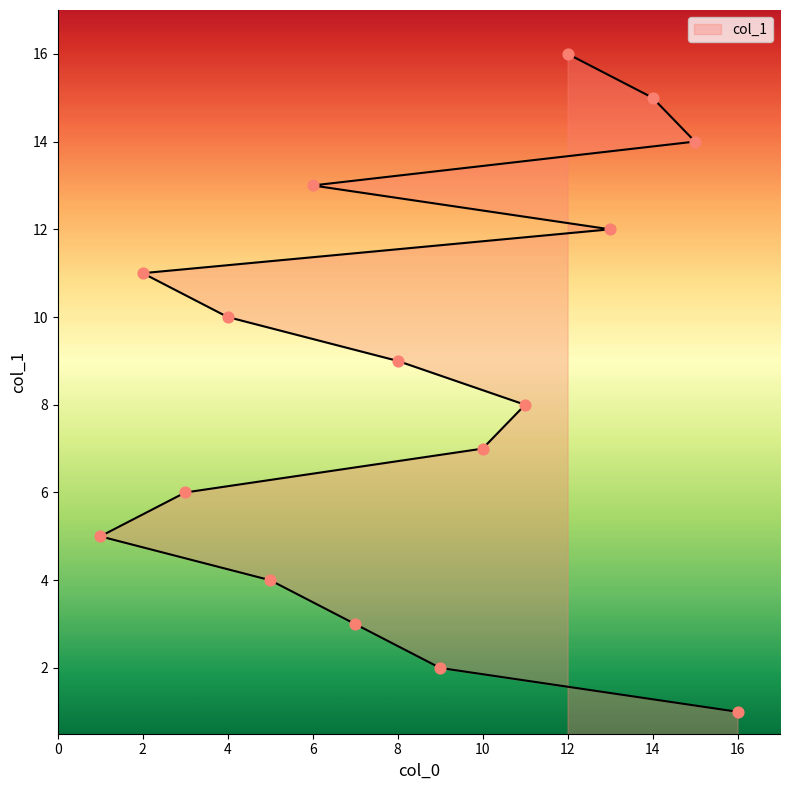

Which has a higher value, 2 or 15?

15